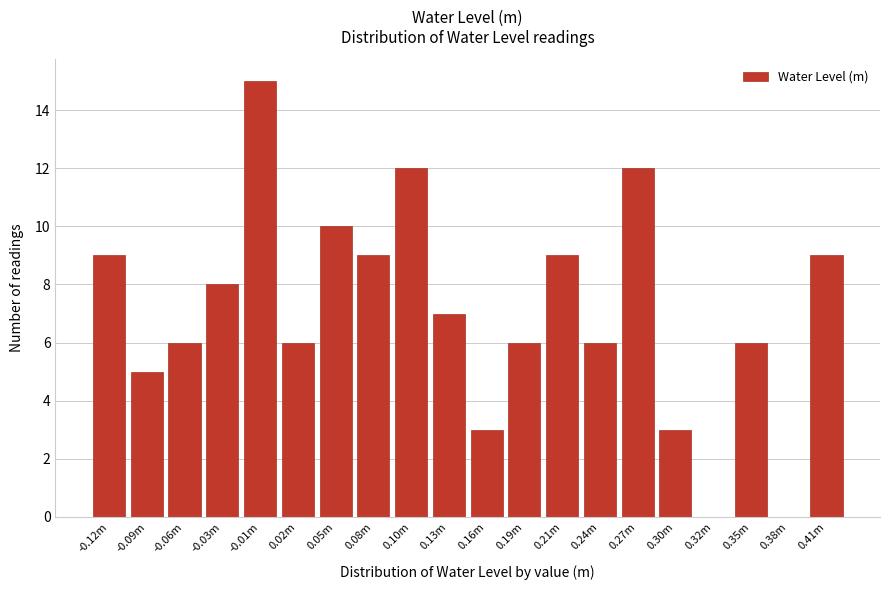

Reading left to right, extract all data points from this chart.

-0.12m=9	-0.09m=5	-0.06m=6	-0.03m=8	-0.01m=15	0.02m=6	0.05m=10	0.08m=9	0.10m=12	0.13m=7	0.16m=3	0.19m=6	0.21m=9	0.24m=6	0.27m=12	0.30m=3	0.32m=0	0.35m=6	0.38m=0	0.41m=9